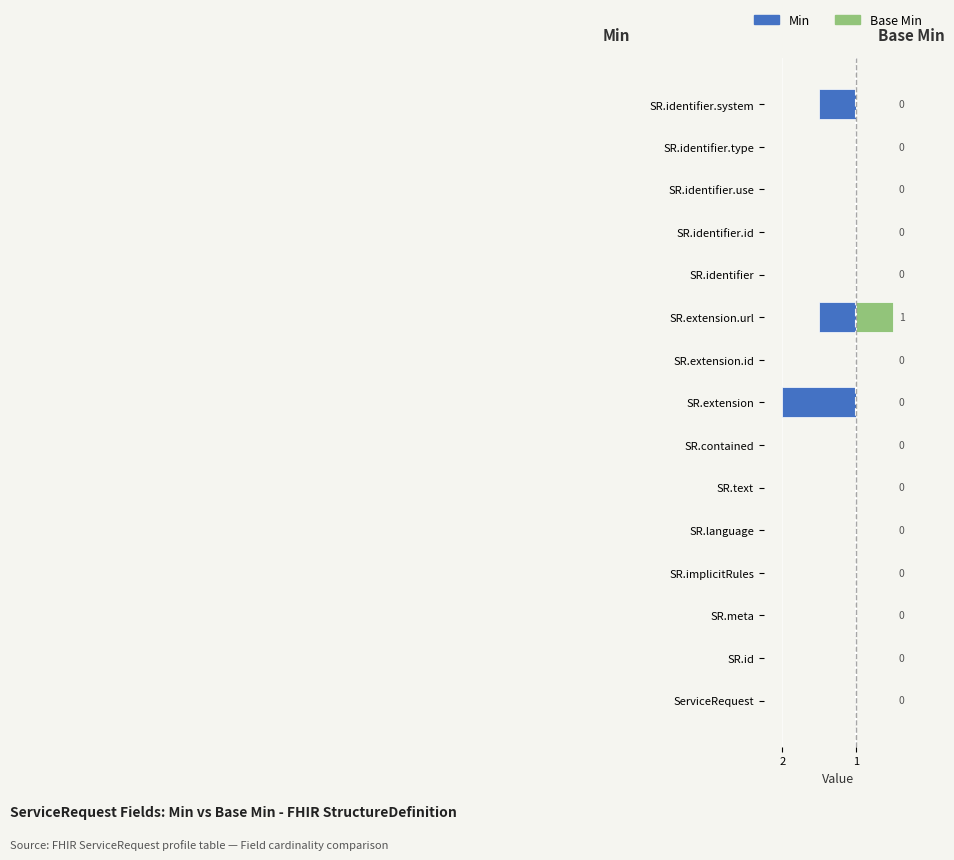

What are all the series names shown in the legend?

Min, Base Min